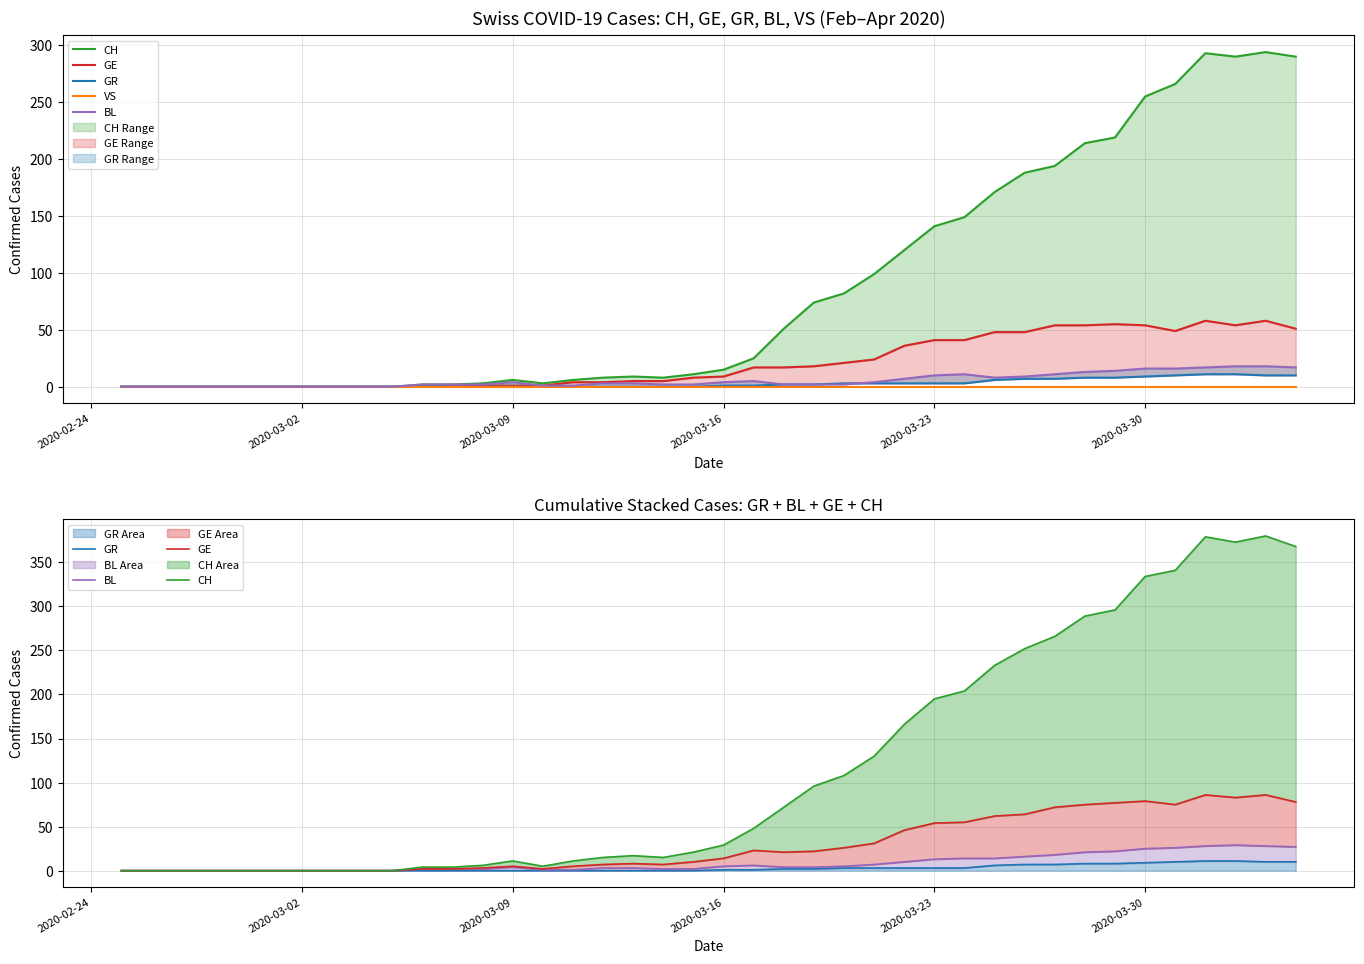

What is the highest value of the GR Area series?

11